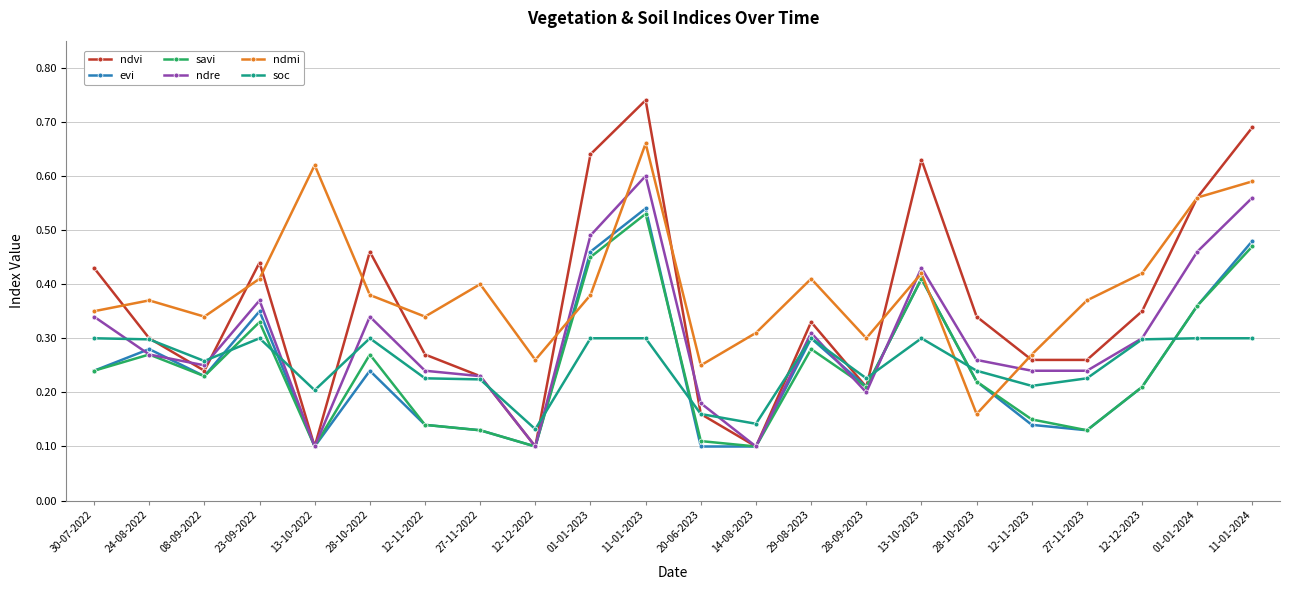

At how many categories does at least one series exceed 0?

22